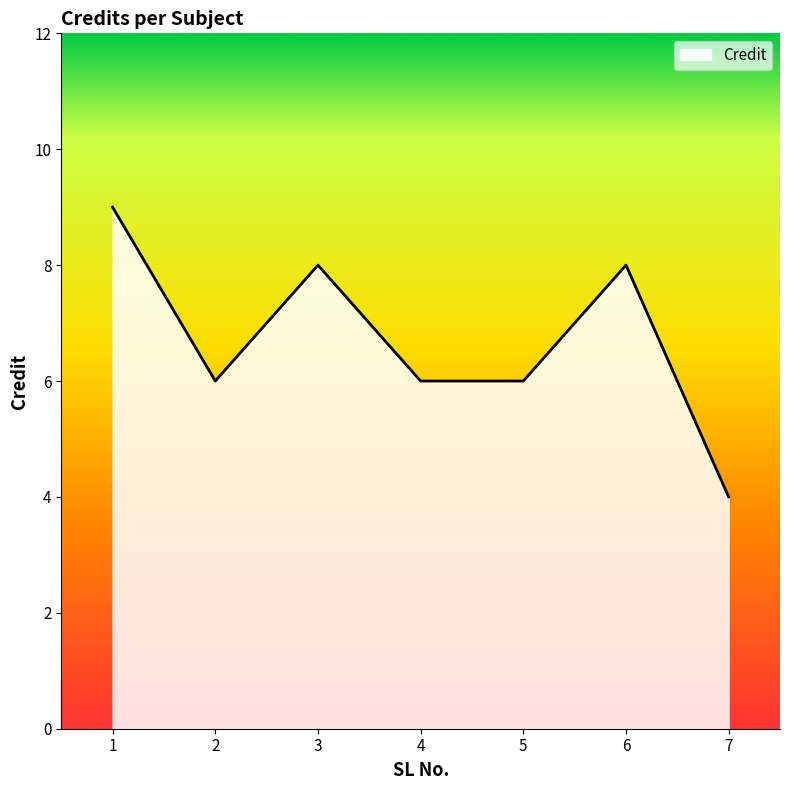

What is the change in value from 3 to 4?

-2